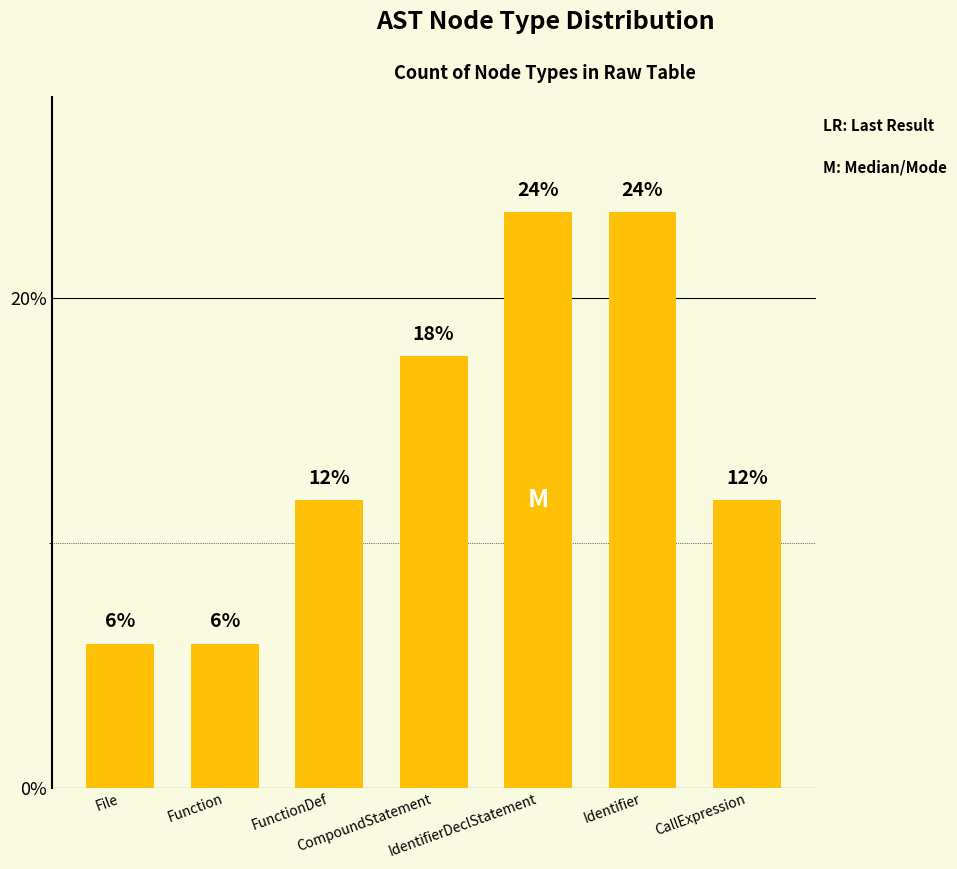

Does the chart contain any negative values?

No